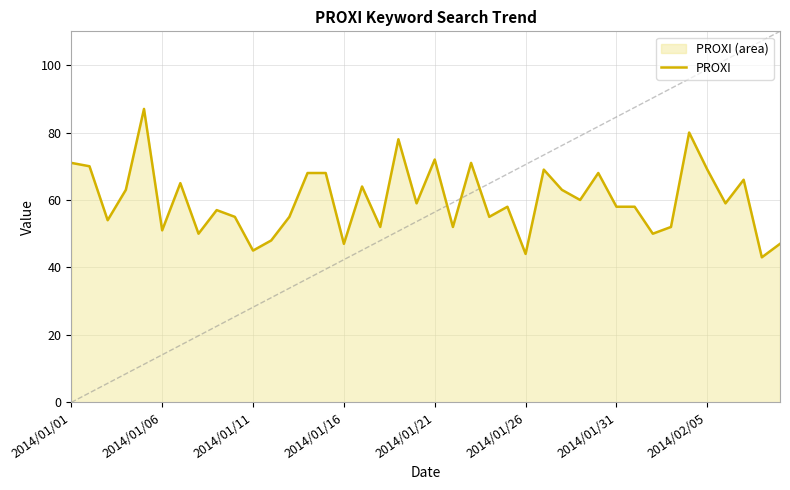

Approximately how many times larger is the value at 37 compared to 32?

1.3